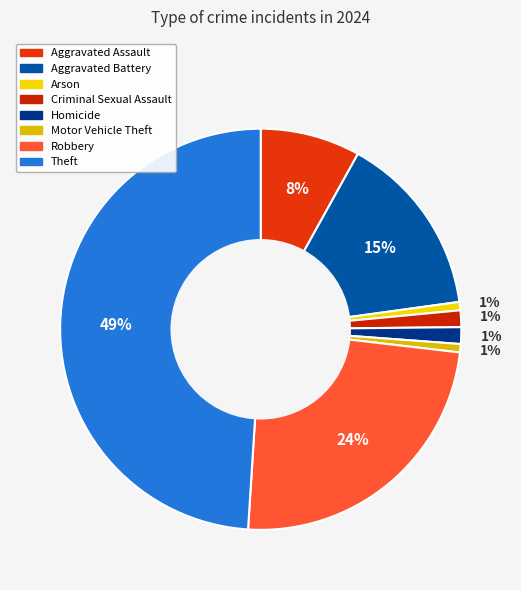

To the nearest percent, what percentage of the pie is Motor Vehicle Theft?

1%